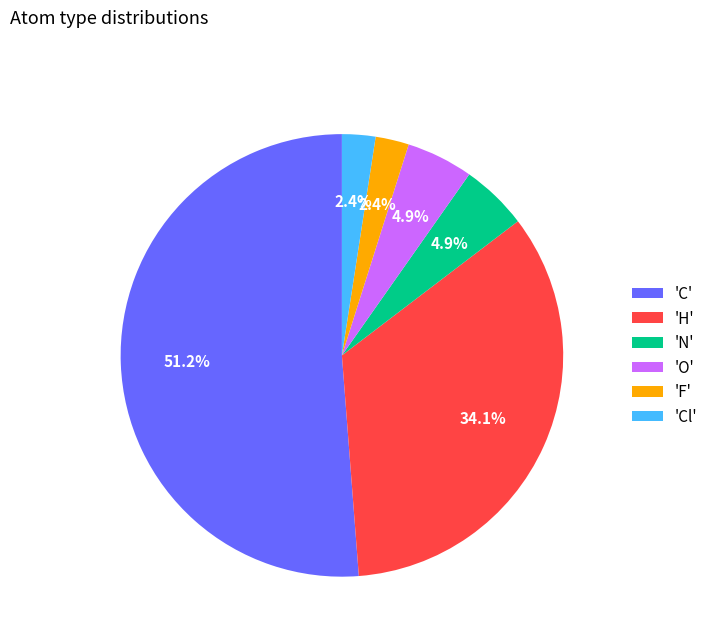

Count the number of slices in the pie.

6